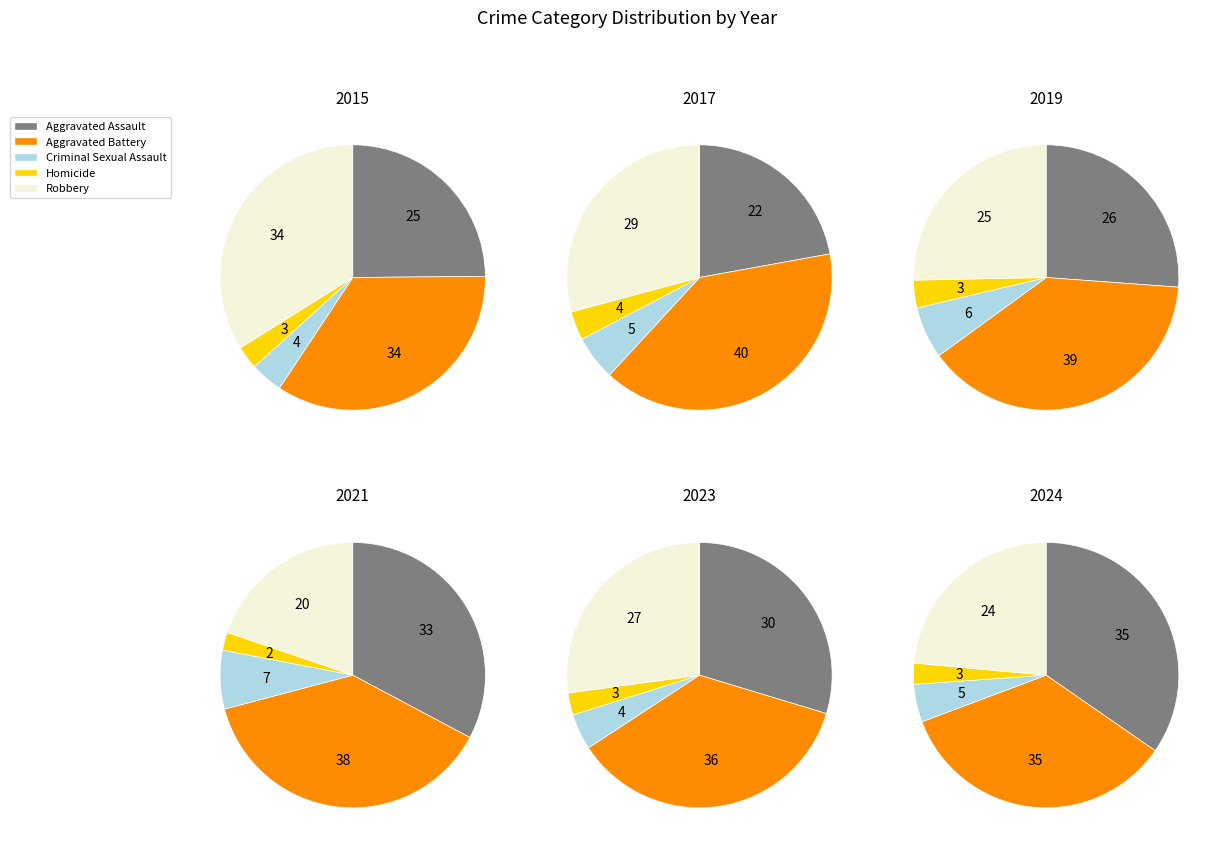

Between Criminal Sexual Assault and Robbery, which is larger?

Robbery